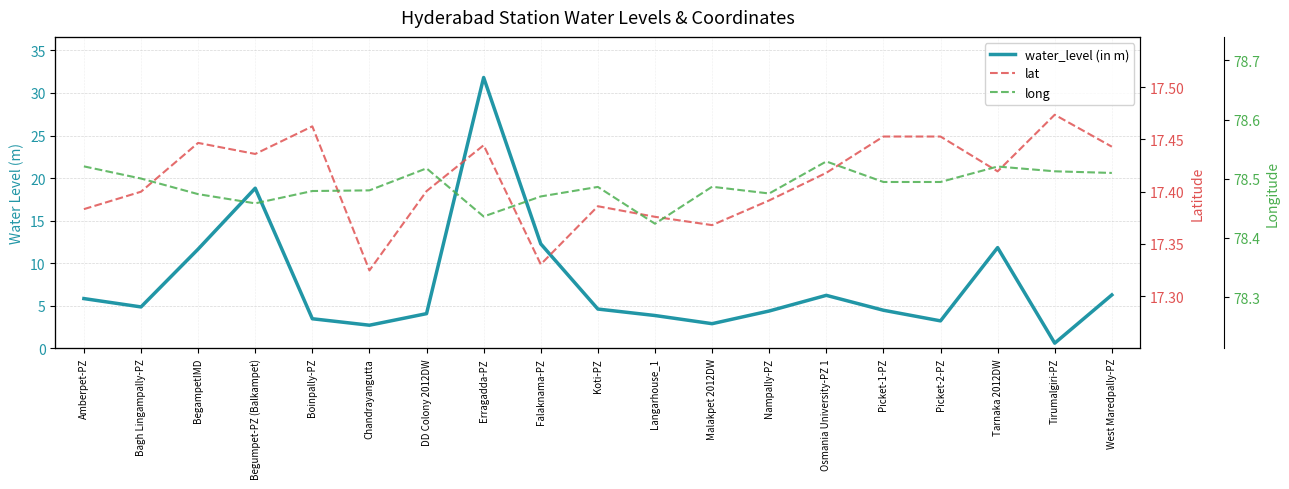

Is the value of water_level (in m) at Picket-2-PZ greater than the value of lat at Picket-1-PZ?

No